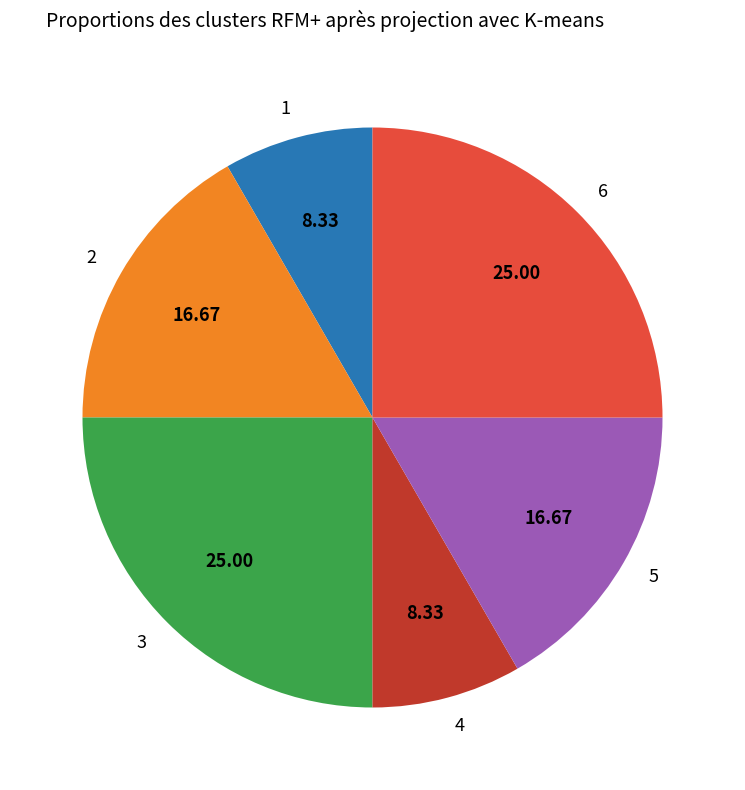

How many slices are in this pie chart?

6